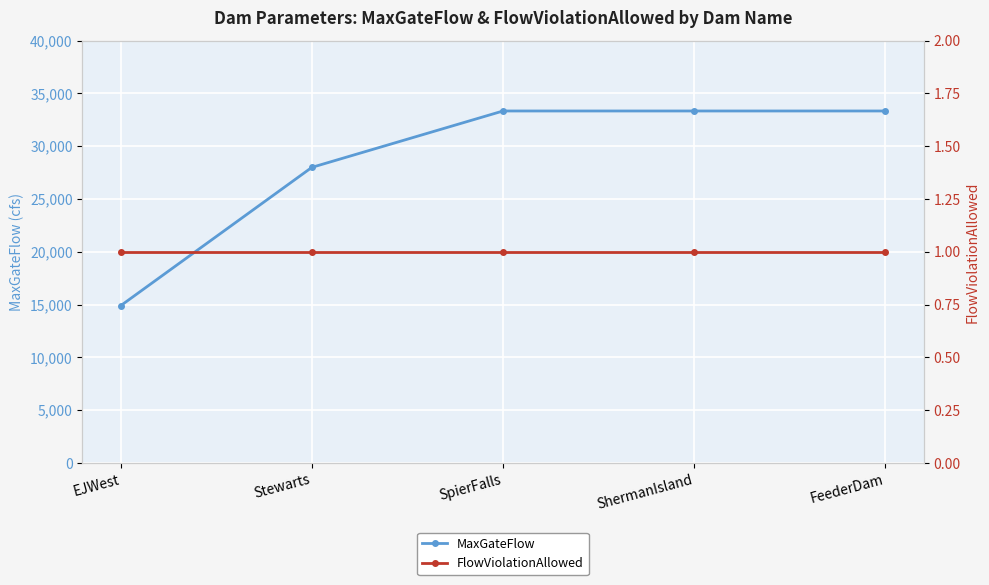

Reading left to right, list all the values displayed in this chart.

MaxGateFlow: 14900	28000	33340	33340	33340
FlowViolationAllowed: 1	1	1	1	1